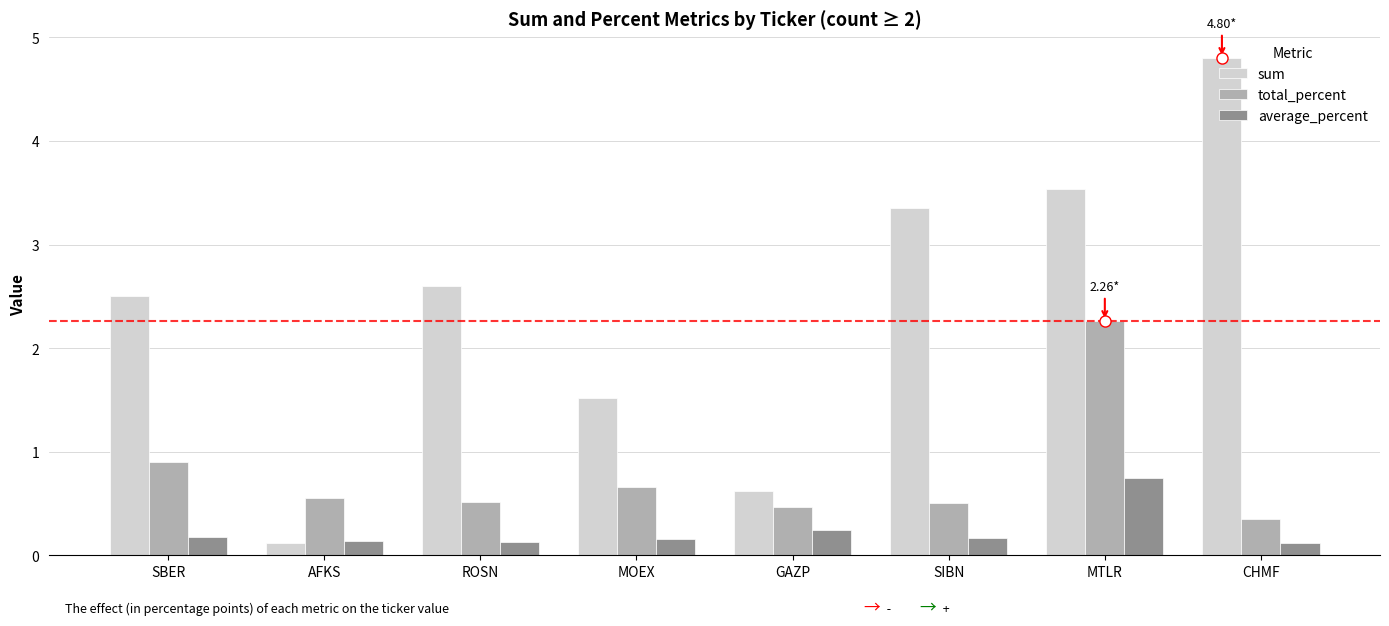

Which series changed the most between GAZP and SIBN?

sum